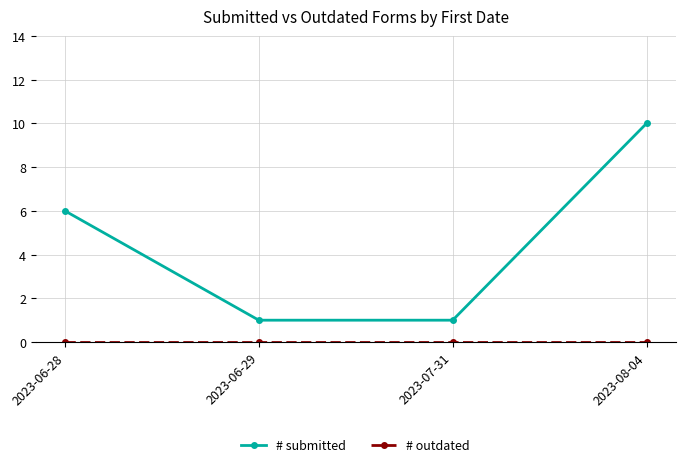

Is it true that # submitted equals 0 at 2023-07-31?

False